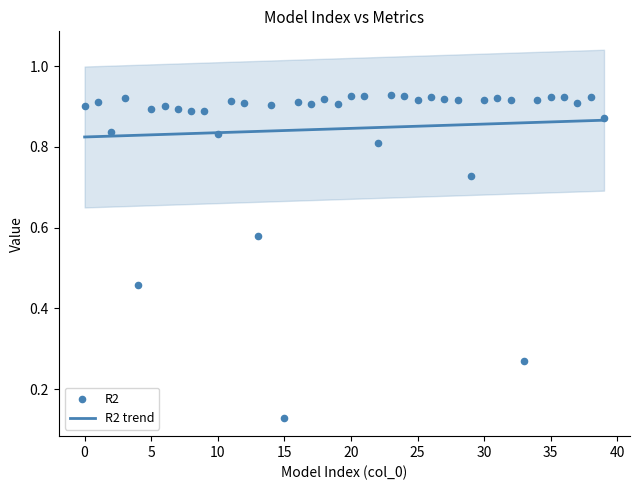

Which has a higher value, 25 or 10?

25